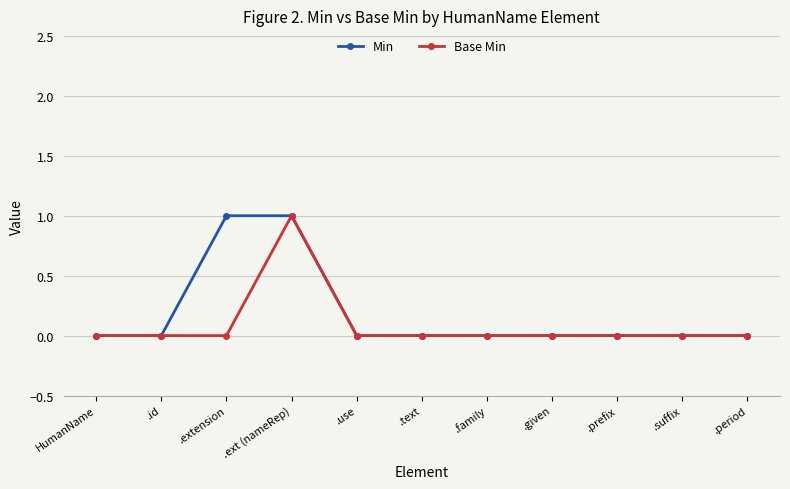

Reading left to right, extract all data points from this chart.

Min: HumanName=0	.id=0	.extension=1	.ext (nameRep)=1	.use=0	.text=0	.family=0	.given=0	.prefix=0	.suffix=0	.period=0
Base Min: HumanName=0	.id=0	.extension=0	.ext (nameRep)=1	.use=0	.text=0	.family=0	.given=0	.prefix=0	.suffix=0	.period=0